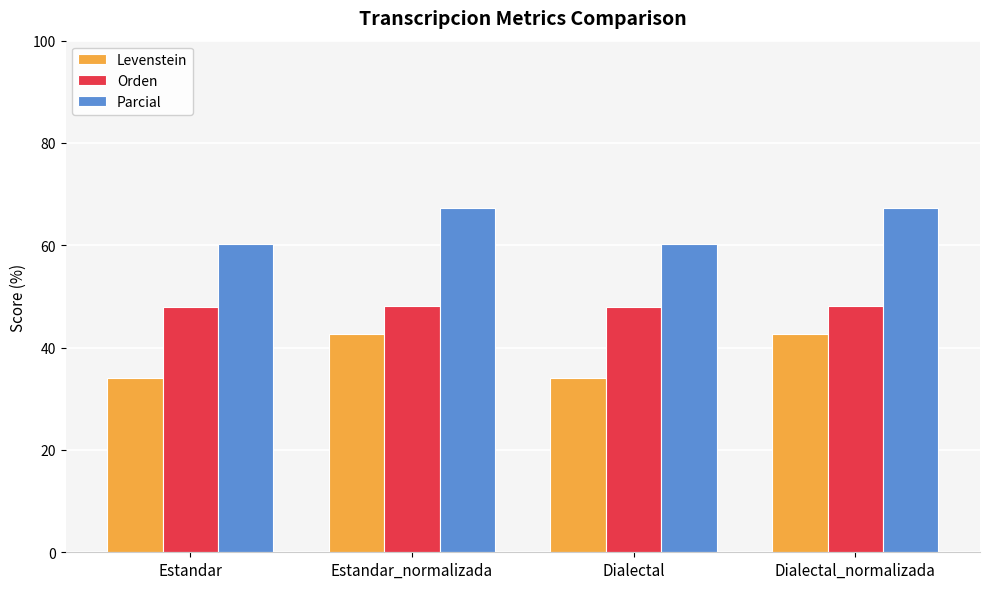

At how many categories does at least one series exceed 44?

4